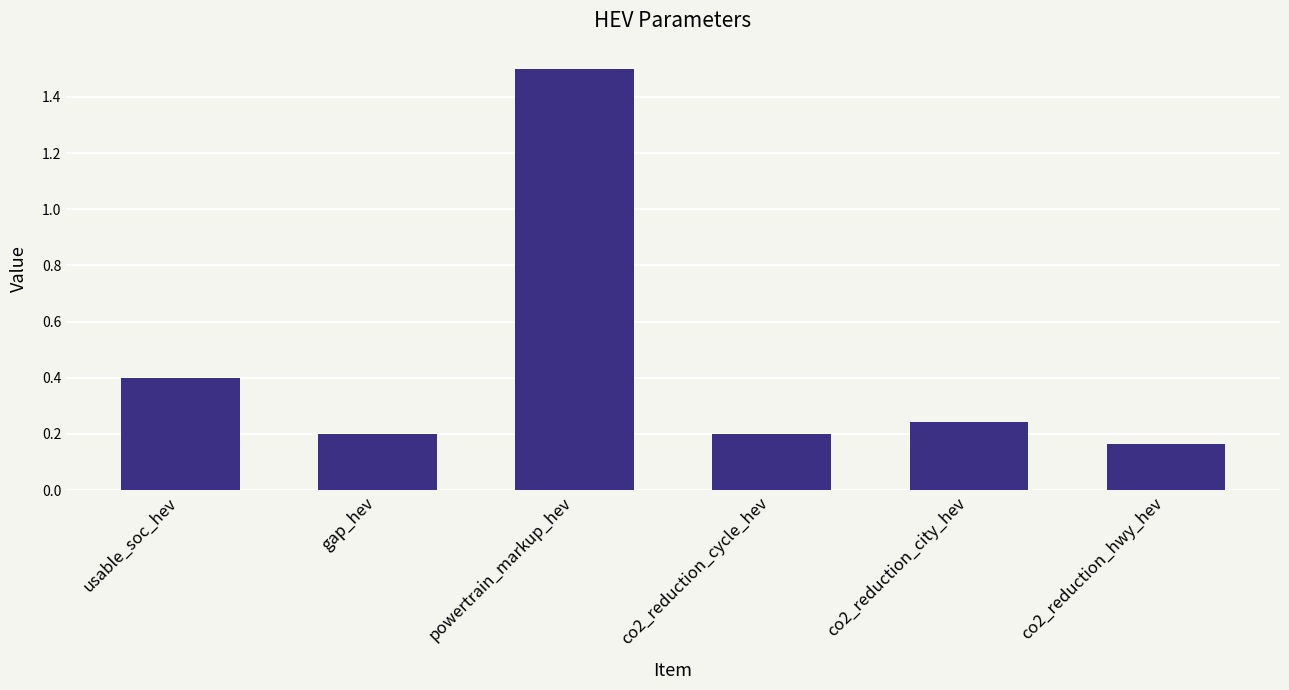

How many bars are there in total?

6